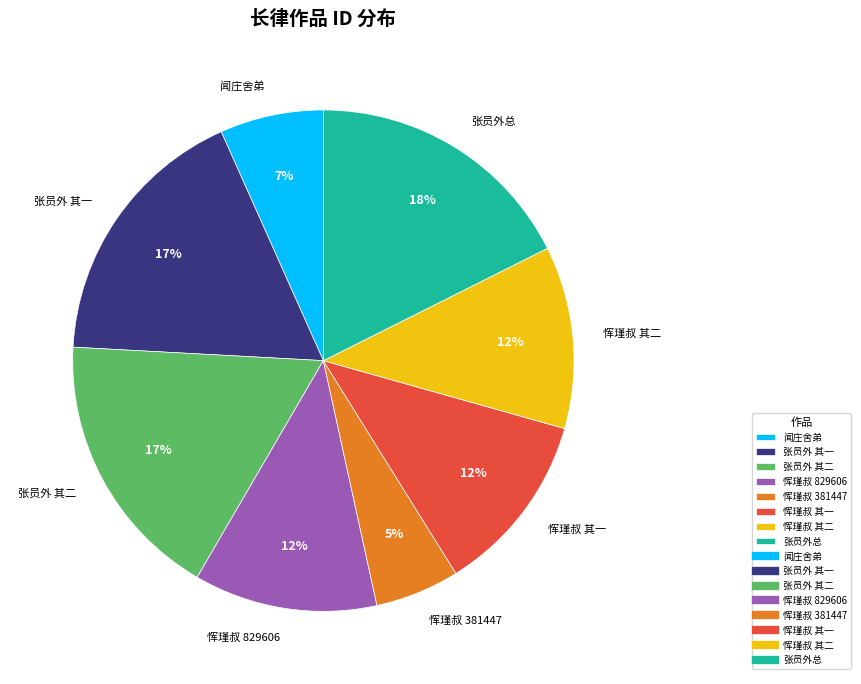

Approximately how many times larger is the value at 恽瑾叔 829606 compared to 张员外 其二?

0.7